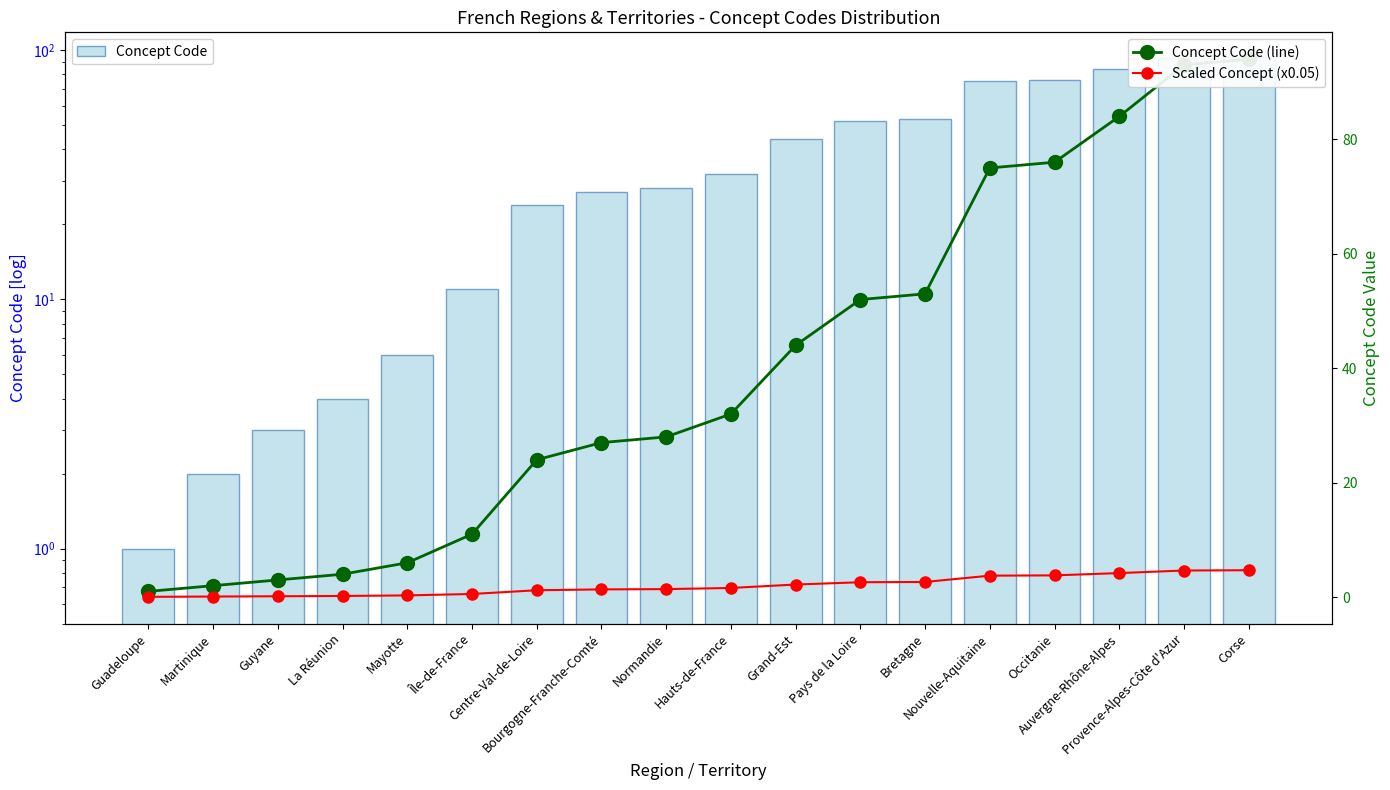

Does the chart contain stacked bars?

No